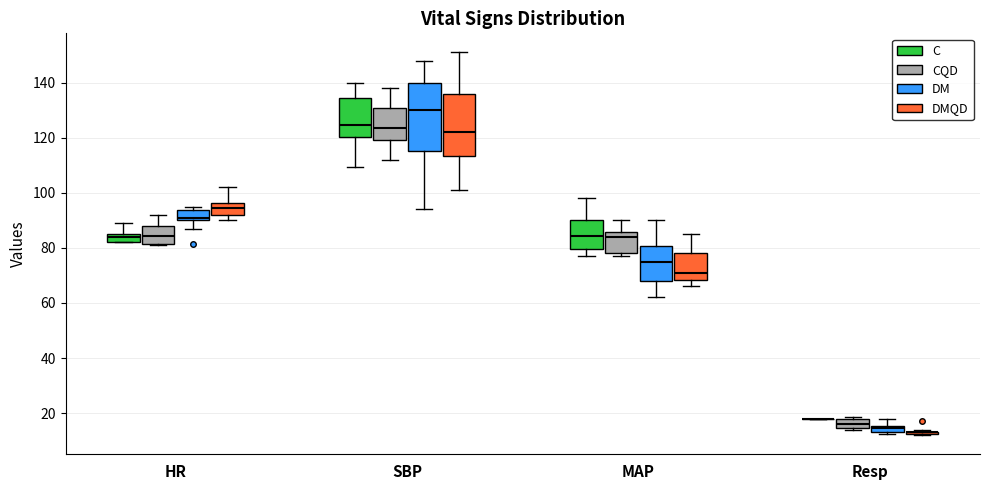

Where is the upper edge of the box for HR (C) on the y-axis? The values are not printed on the chart, so give them approximately, as read against the axis.

86